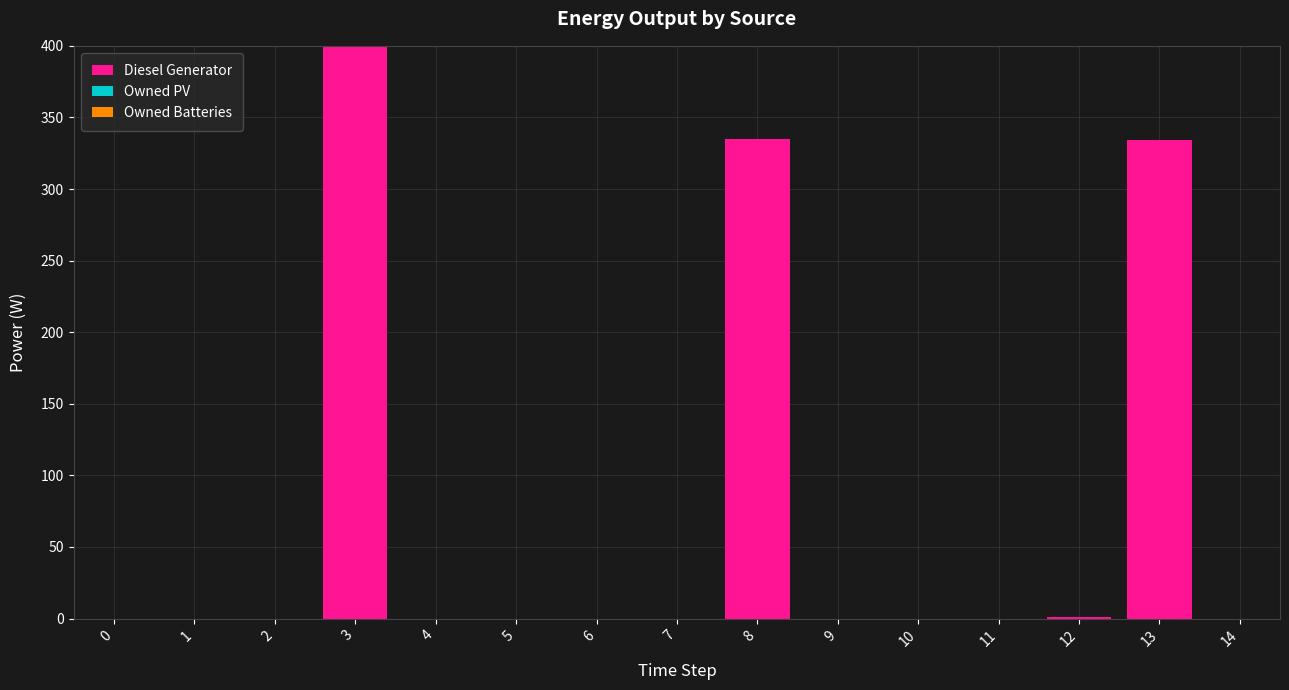

What is the change in value from 7 to 8?

+335.0